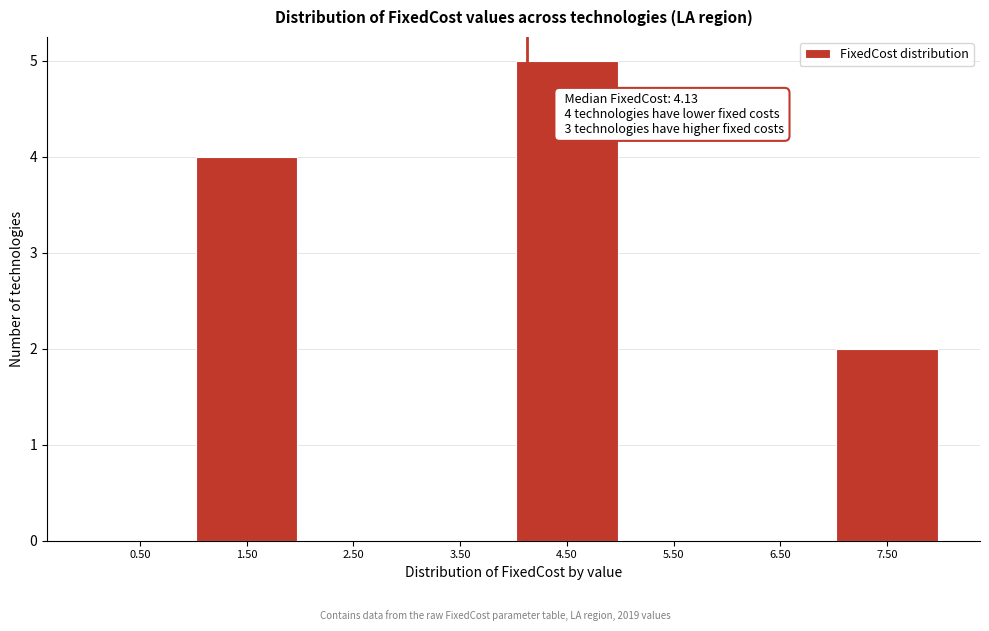

Which range on the x-axis has the tallest bar?

4 to 5